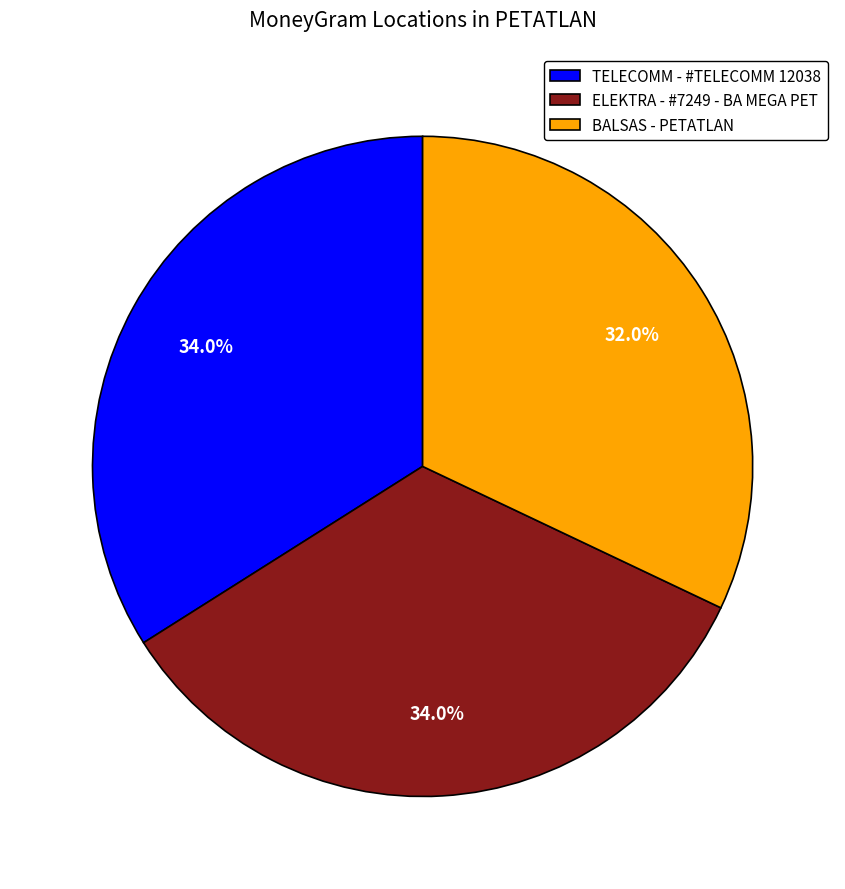

Is it true that BALSAS - PETATLAN is 44% of the pie?

False